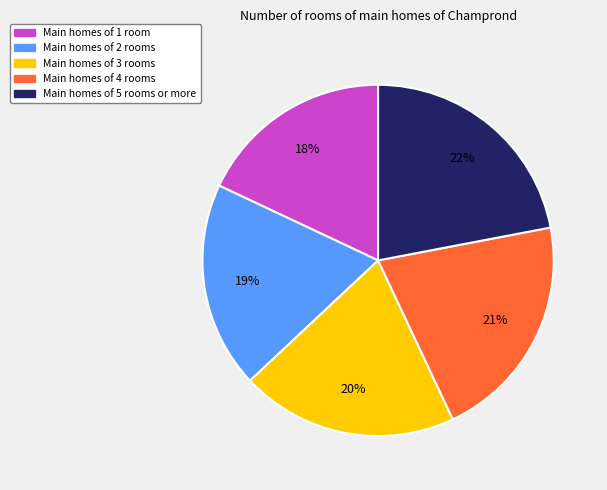

To the nearest percent, what is the average slice percentage?

20%